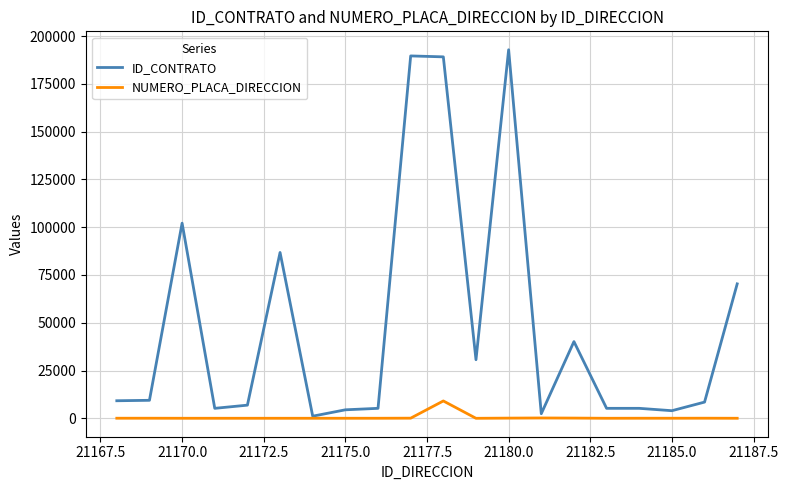

List the series in order of their overall mean, highest first.

ID_CONTRATO, NUMERO_PLACA_DIRECCION